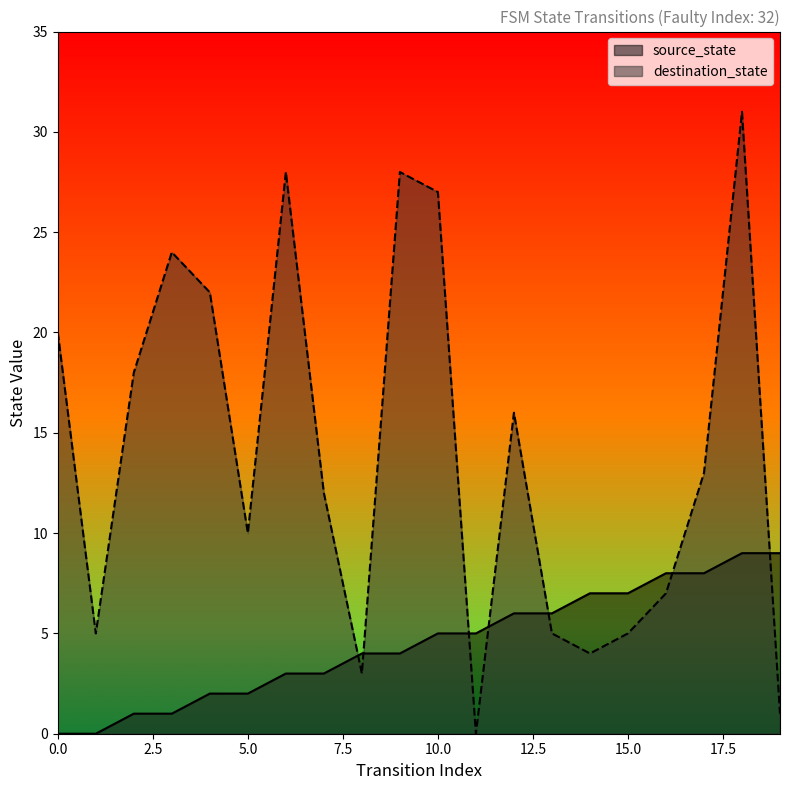

The value of source_state at 9 is 7. True or false?

False